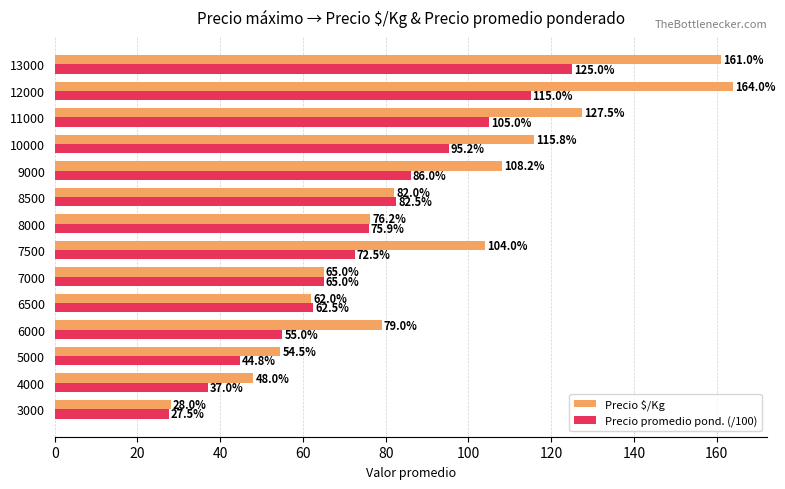

What is the difference between the maximum and minimum values in the Precio promedio pond. (/100) series?

97.5